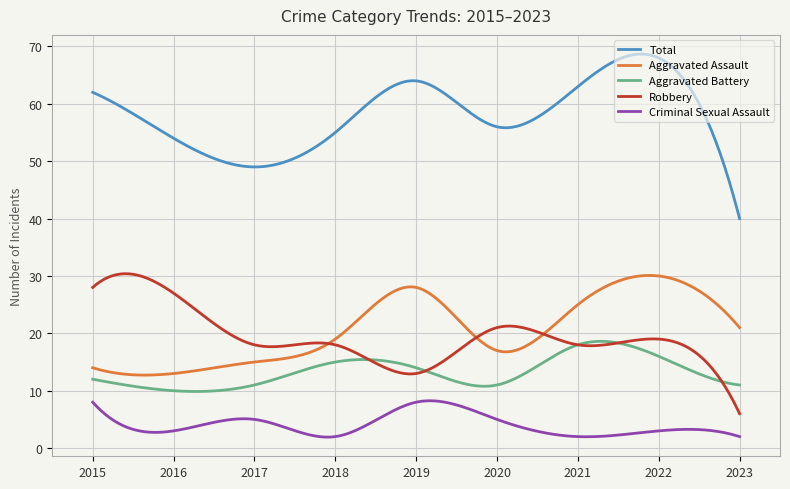

Which series has the widest spread of values?

Total